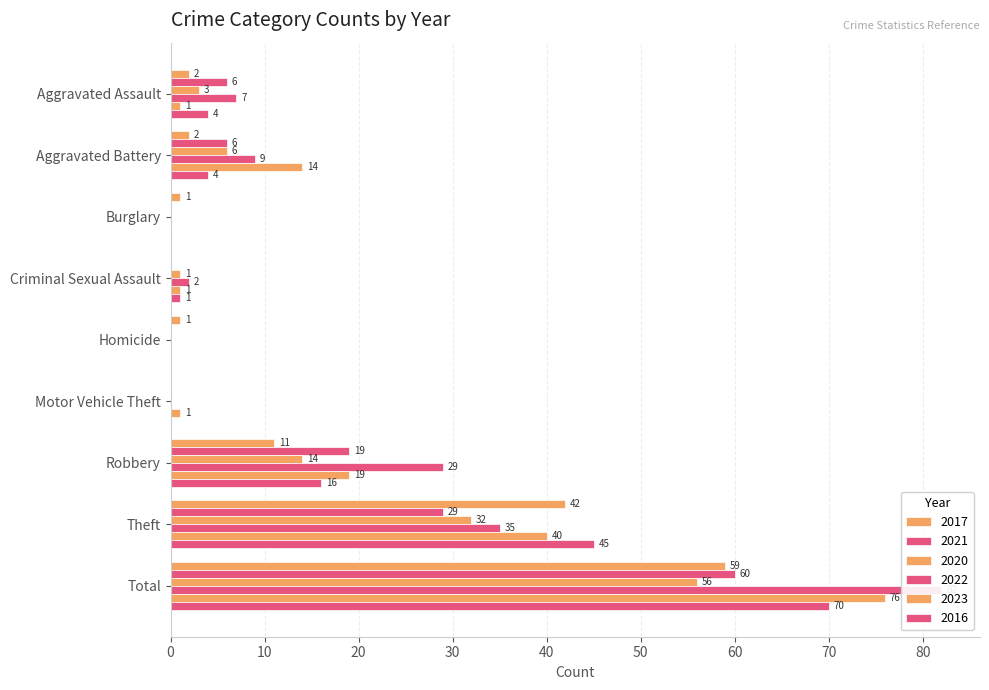

What is the difference between the maximum and second lowest values in the 2022 series?

82